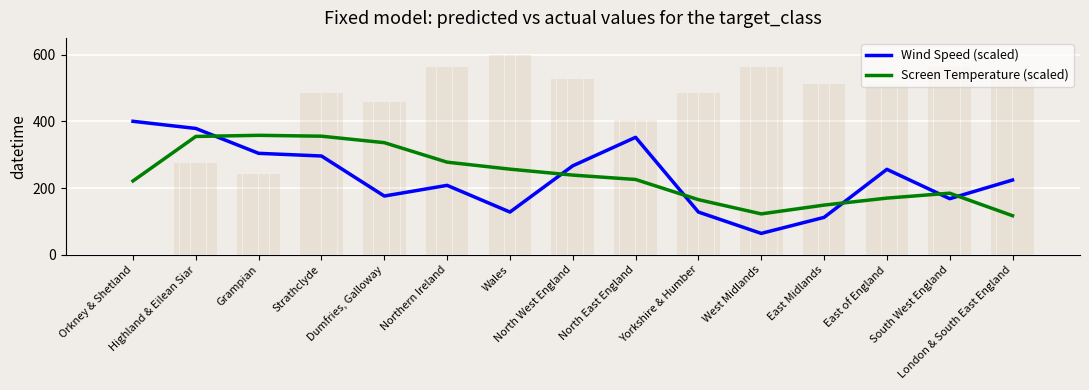

Which series has the widest spread of values?

Wind Speed (scaled)